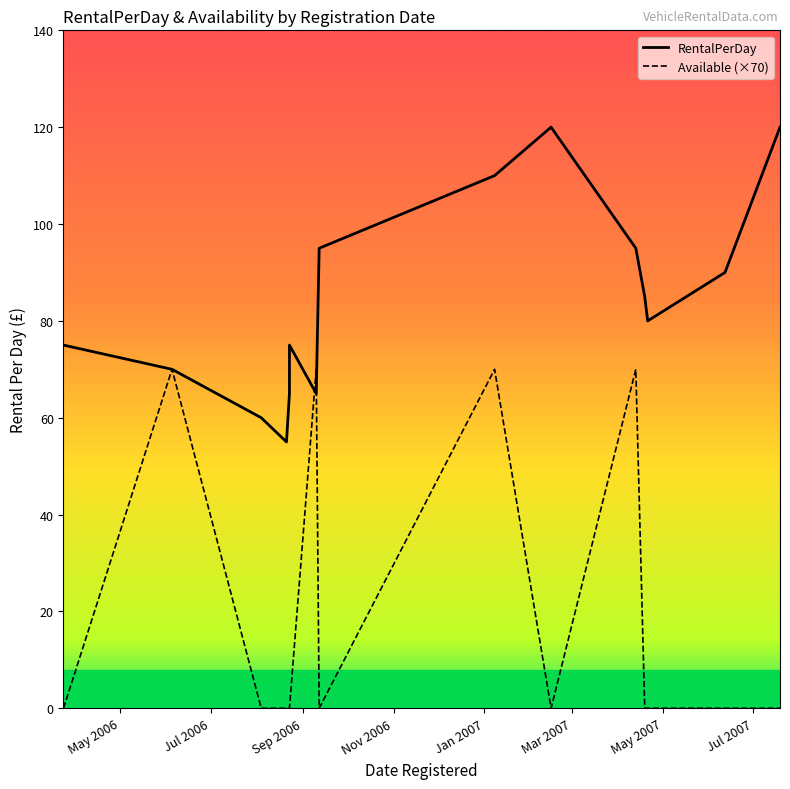

True or false: RentalPerDay has more than 2 interior local peaks.

True